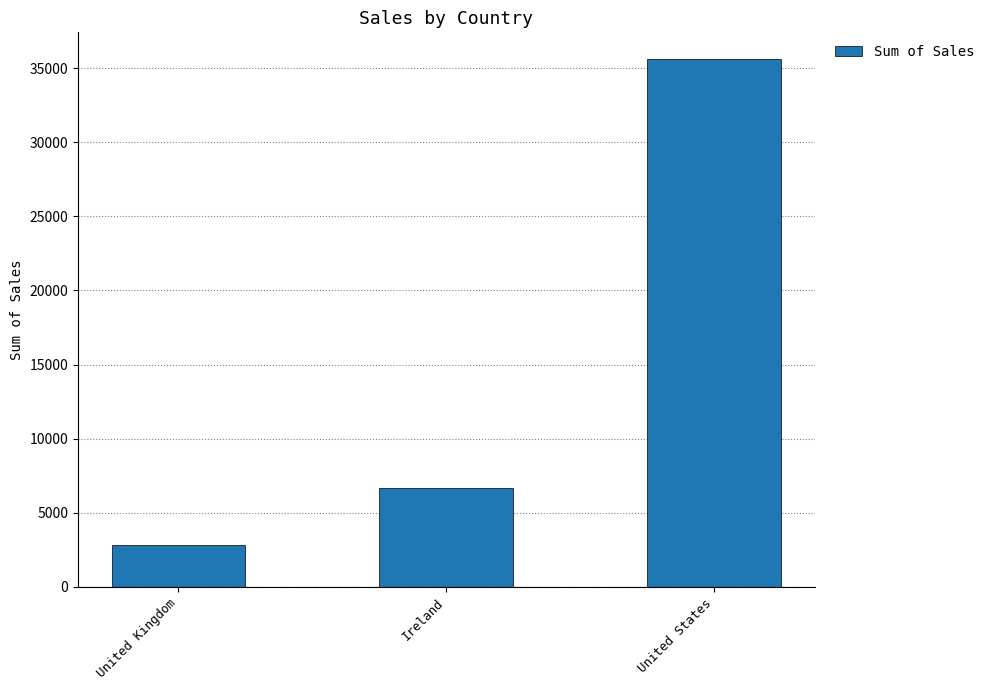

List the labels in order of value, largest first.

United States, Ireland, United Kingdom